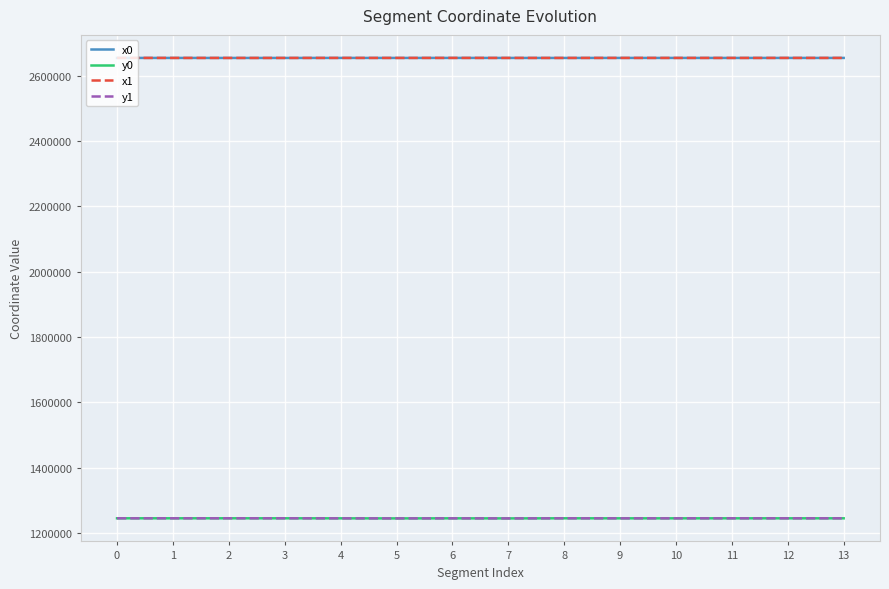

The y0 series shows 817909.4 at 5. True or false?

False